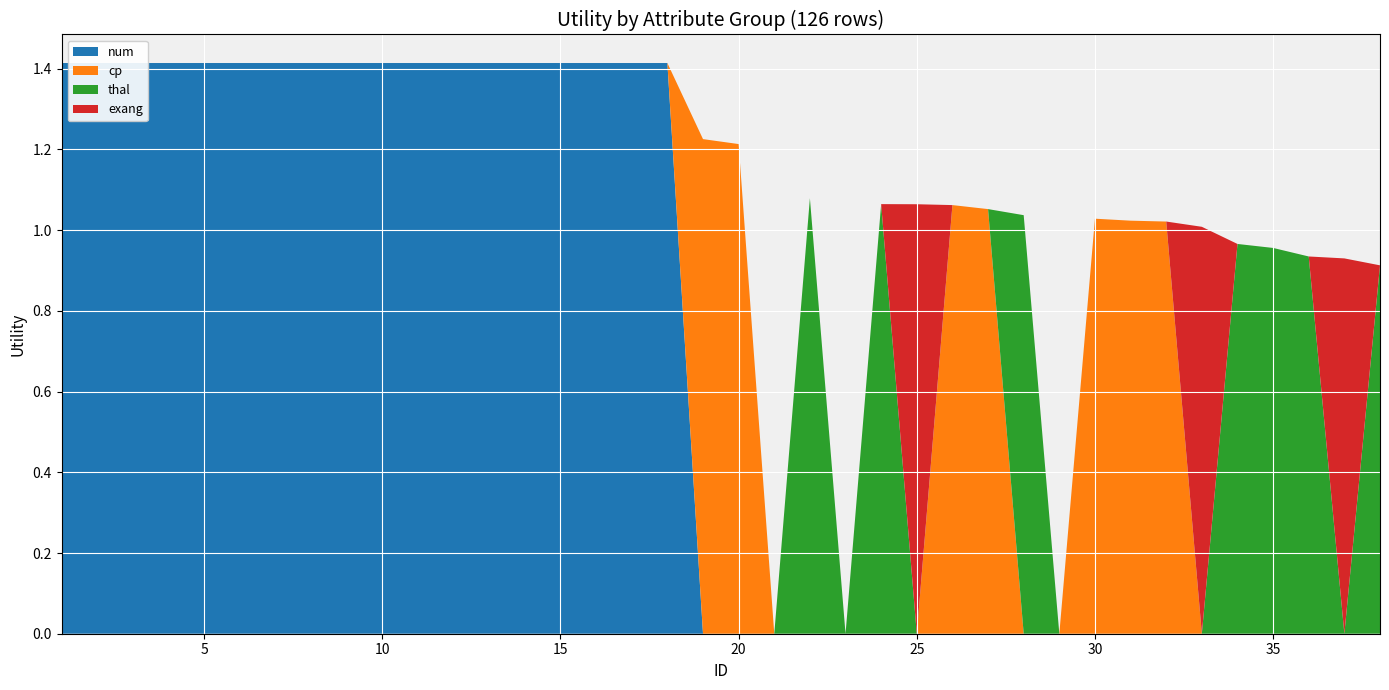

Reading left to right, transcribe all the data shown in this chart.

num: 1=1.4	2=1.4	3=1.4	4=1.4	5=1.4	6=1.4	7=1.4	8=1.4	9=1.4	10=1.4	11=1.4	12=1.4	13=1.4	14=1.4	15=1.4	16=1.4	17=1.4	18=1.4	19=0.0	20=0.0	21=0.0	22=0.0	23=0.0	24=0.0	25=0.0	26=0.0	27=0.0	28=0.0	29=0.0	30=0.0	31=0.0	32=0.0	33=0.0	34=0.0	35=0.0	36=0.0	37=0.0	38=0.0
cp: 1=0.0	2=0.0	3=0.0	4=0.0	5=0.0	6=0.0	7=0.0	8=0.0	9=0.0	10=0.0	11=0.0	12=0.0	13=0.0	14=0.0	15=0.0	16=0.0	17=0.0	18=0.0	19=1.2	20=1.2	21=0.0	22=0.0	23=0.0	24=0.0	25=0.0	26=1.1	27=1.1	28=0.0	29=0.0	30=1.0	31=1.0	32=1.0	33=0.0	34=0.0	35=0.0	36=0.0	37=0.0	38=0.0
thal: 1=0.0	2=0.0	3=0.0	4=0.0	5=0.0	6=0.0	7=0.0	8=0.0	9=0.0	10=0.0	11=0.0	12=0.0	13=0.0	14=0.0	15=0.0	16=0.0	17=0.0	18=0.0	19=0.0	20=0.0	21=0.0	22=1.1	23=0.0	24=1.1	25=0.0	26=0.0	27=0.0	28=1.0	29=0.0	30=0.0	31=0.0	32=0.0	33=0.0	34=1.0	35=1.0	36=0.9	37=0.0	38=0.9
exang: 1=0.0	2=0.0	3=0.0	4=0.0	5=0.0	6=0.0	7=0.0	8=0.0	9=0.0	10=0.0	11=0.0	12=0.0	13=0.0	14=0.0	15=0.0	16=0.0	17=0.0	18=0.0	19=0.0	20=0.0	21=0.0	22=0.0	23=0.0	24=0.0	25=1.1	26=0.0	27=0.0	28=0.0	29=0.0	30=0.0	31=0.0	32=0.0	33=1.0	34=0.0	35=0.0	36=0.0	37=0.9	38=0.0